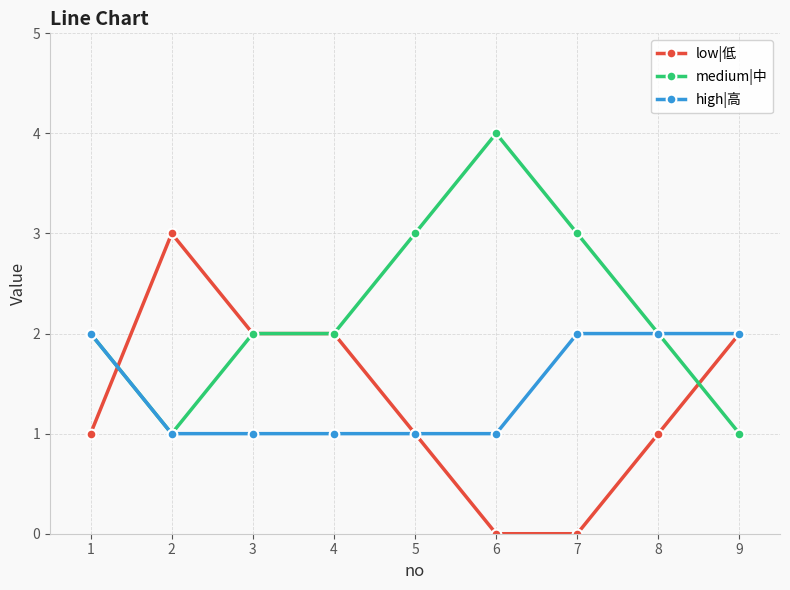

How many distinct data groups are displayed?

3